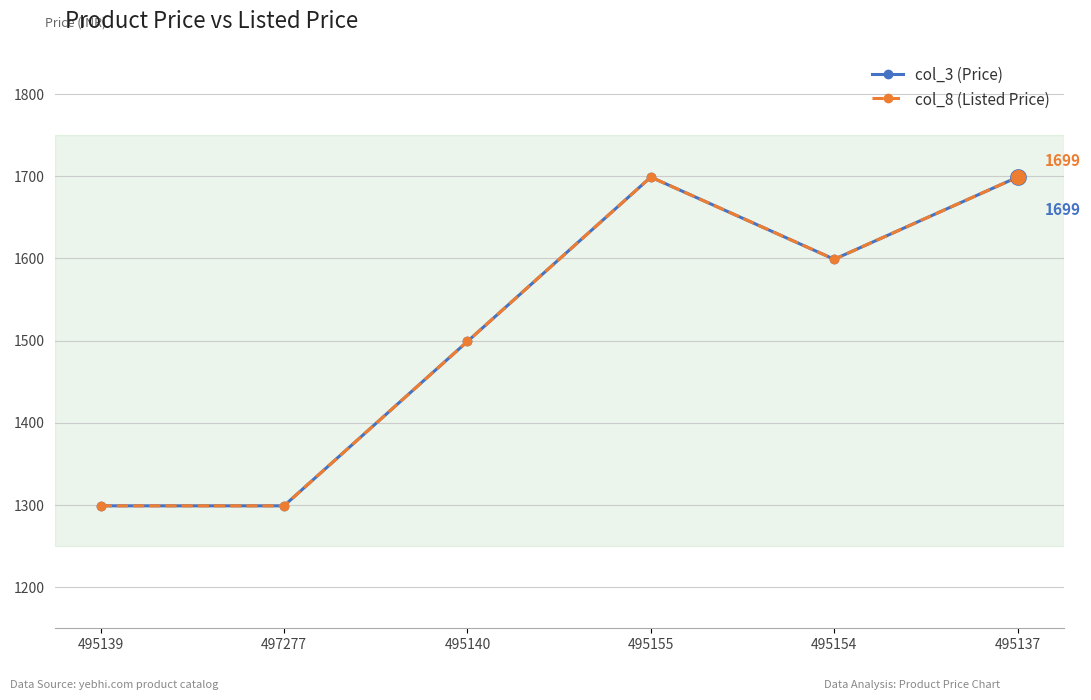

True or false: col_8 (Listed Price) and col_3 (Price) intersect in this chart.

False